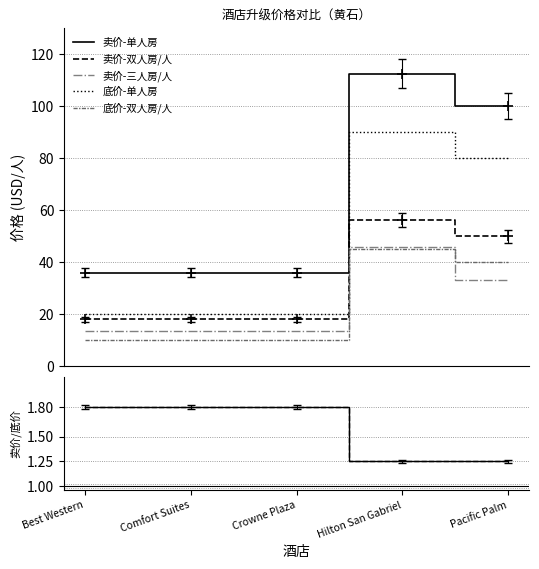

True or false: 底价-双人房/人 and 底价-单人房 intersect in this chart.

False